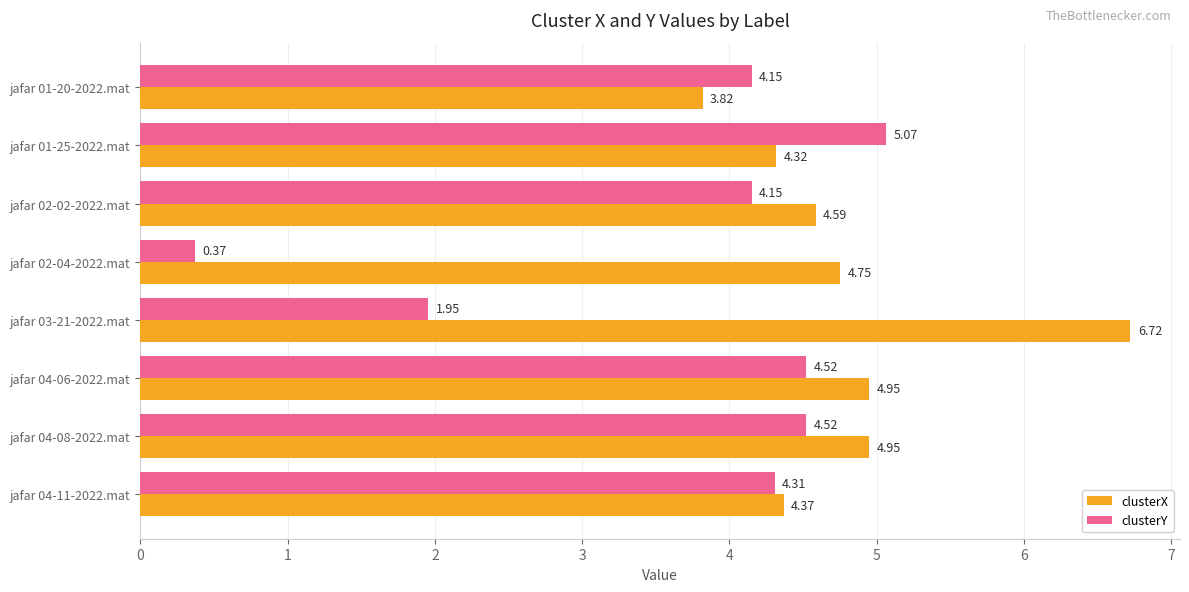

Which series has the largest range (max minus min)?

clusterY